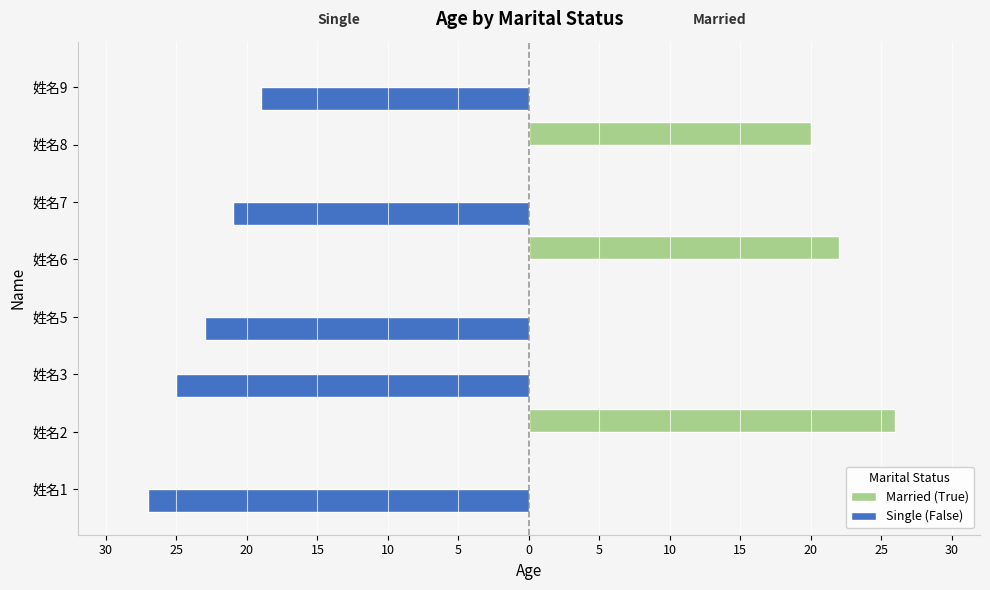

What are all the series names shown in the legend?

Married (True), Single (False)